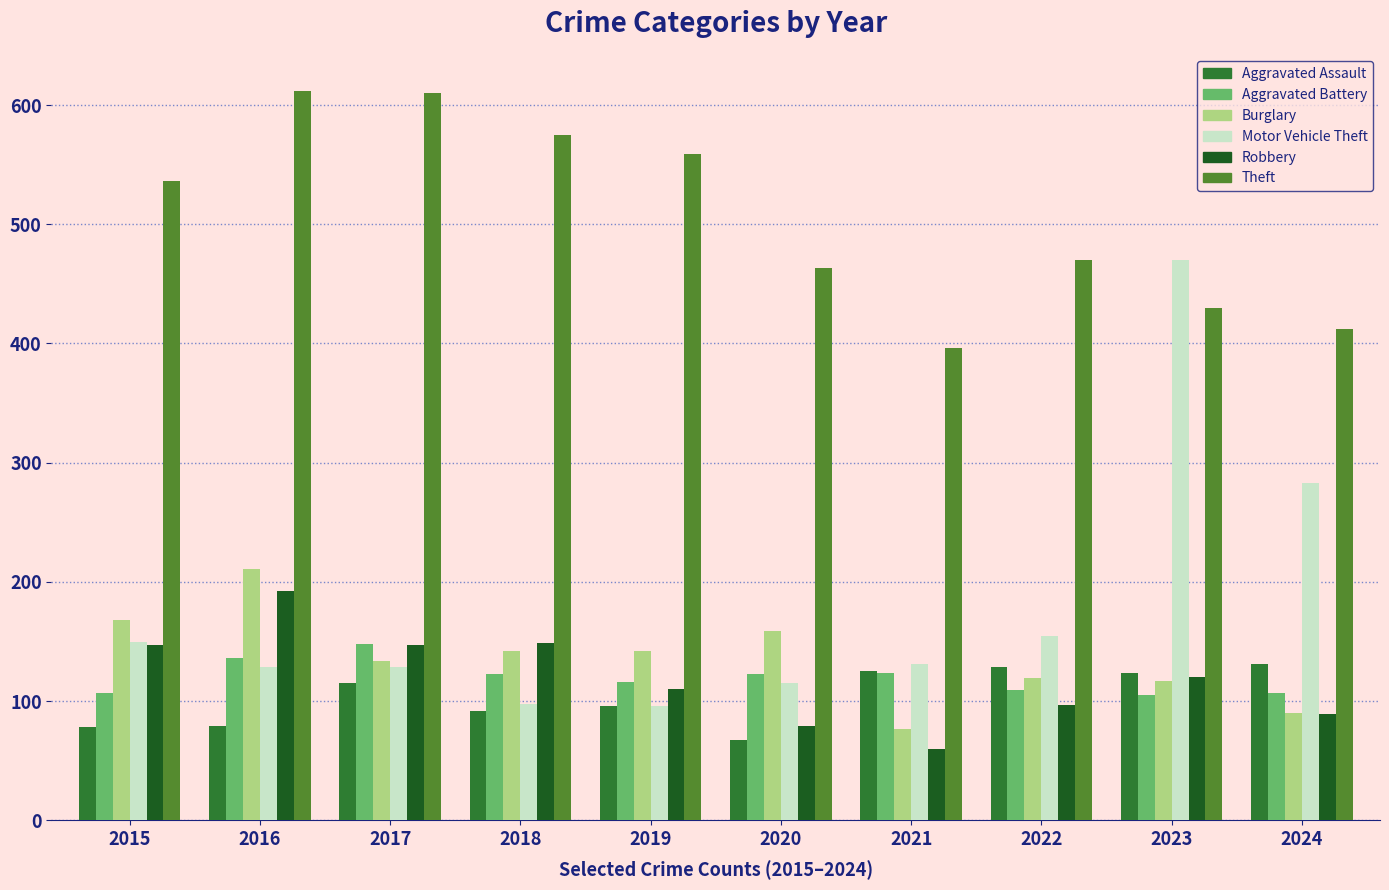

What is the minimum value for Robbery?

60